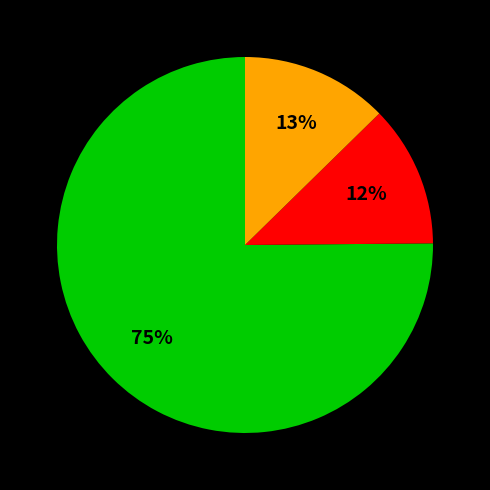

Is there a majority slice in this chart?

Yes